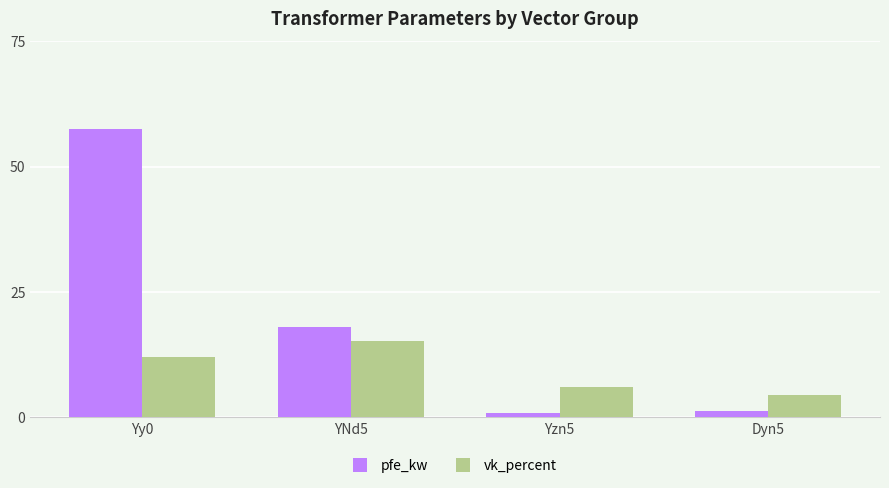

What is the highest value of the pfe_kw series?

57.5